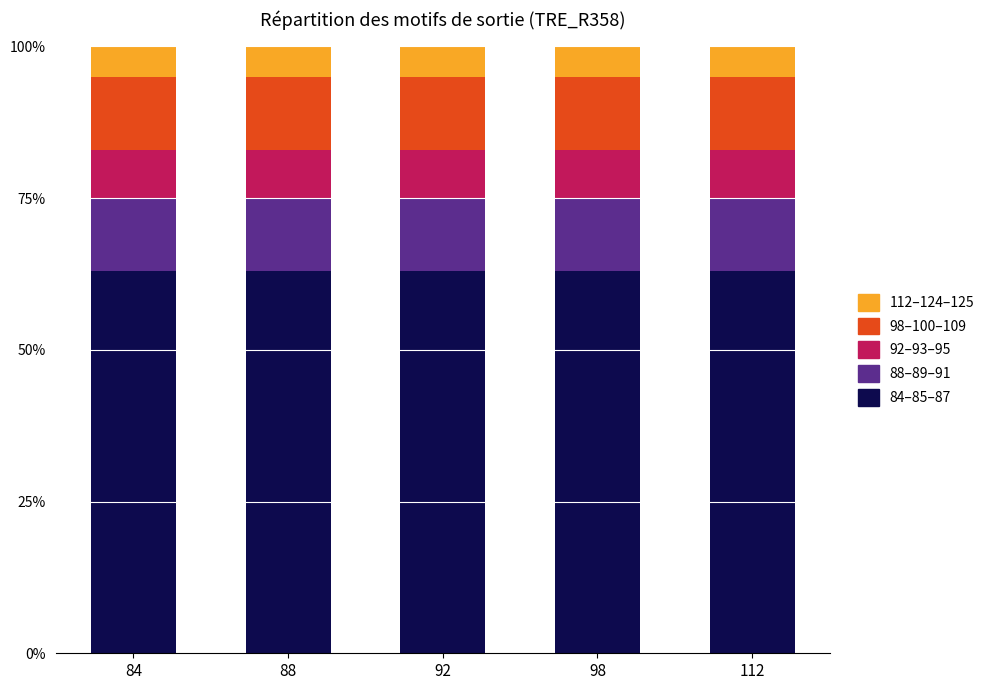

How many bars are there in total?

5